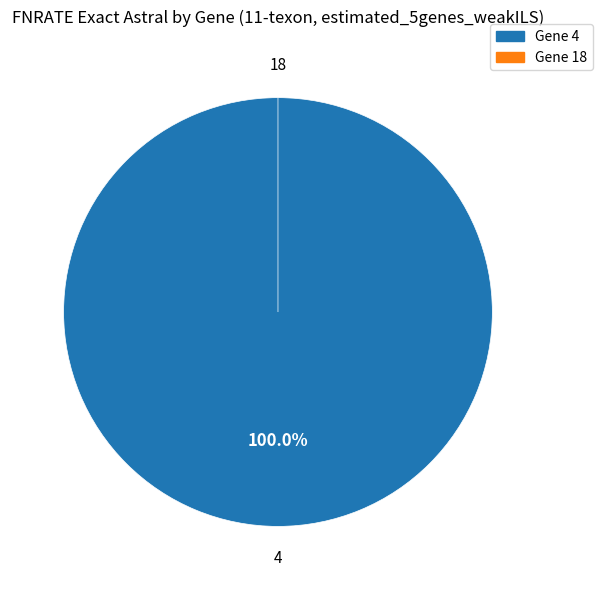

Between 4 and 18, which is larger?

4